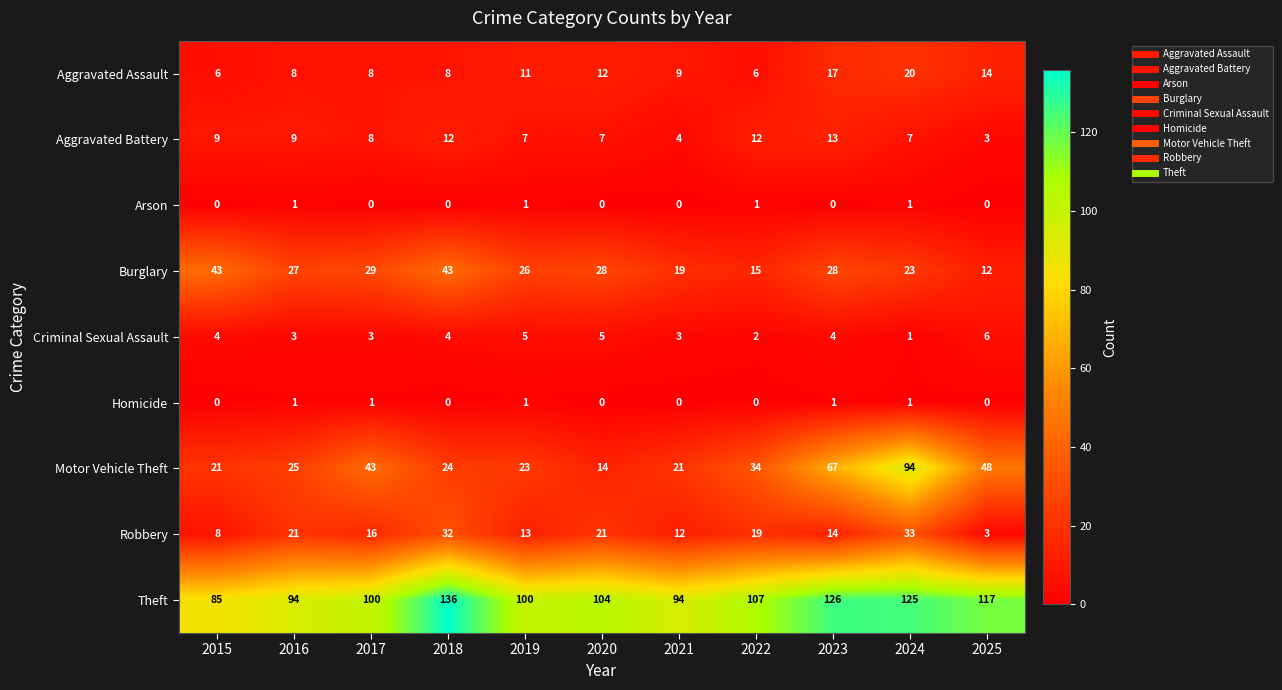

What is the total value across all series at 2018?

259